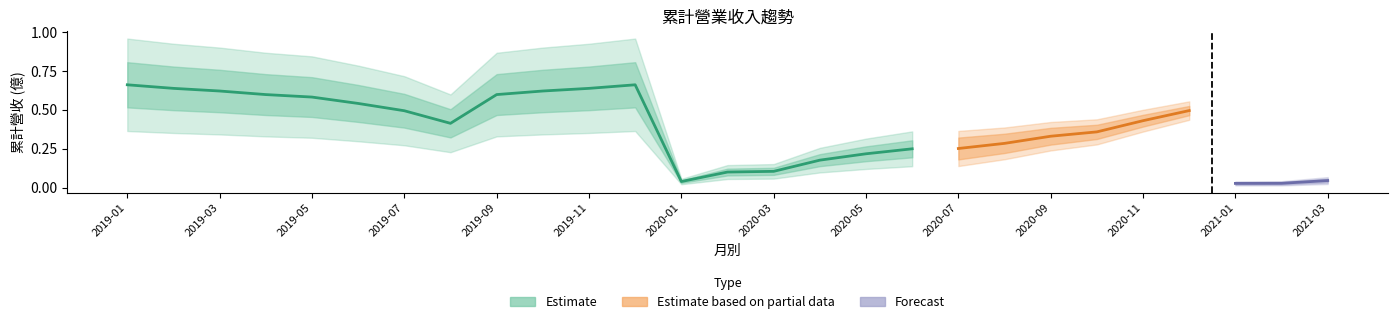

What is the difference between the second highest and second lowest values?

0.6